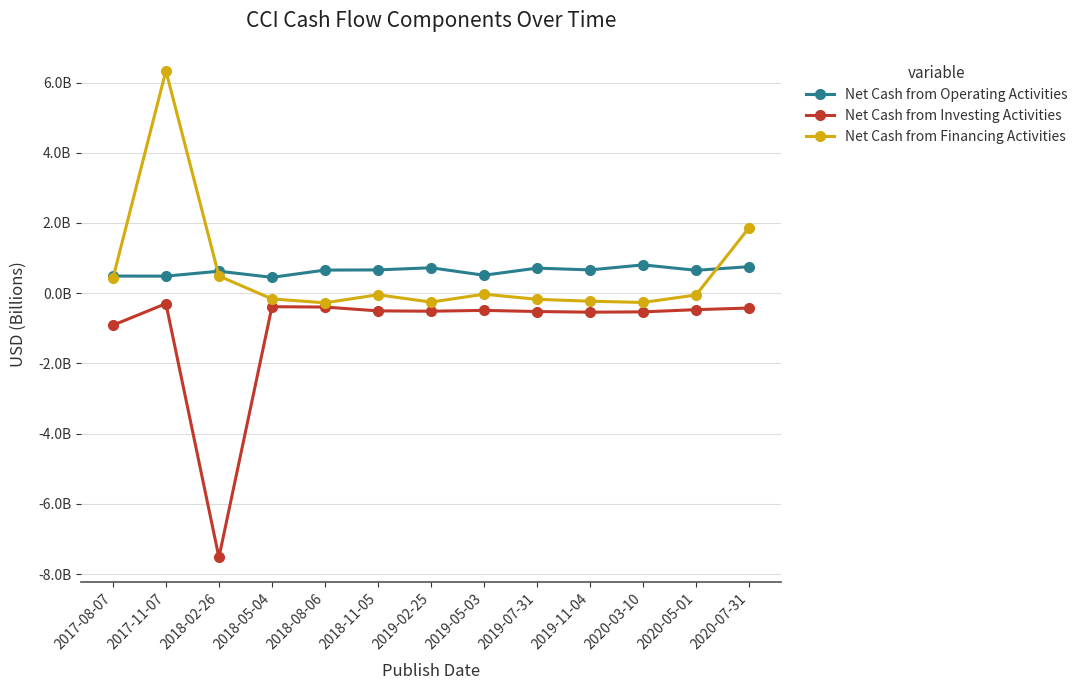

What is the label of the 12th point from the left?

2020-05-01